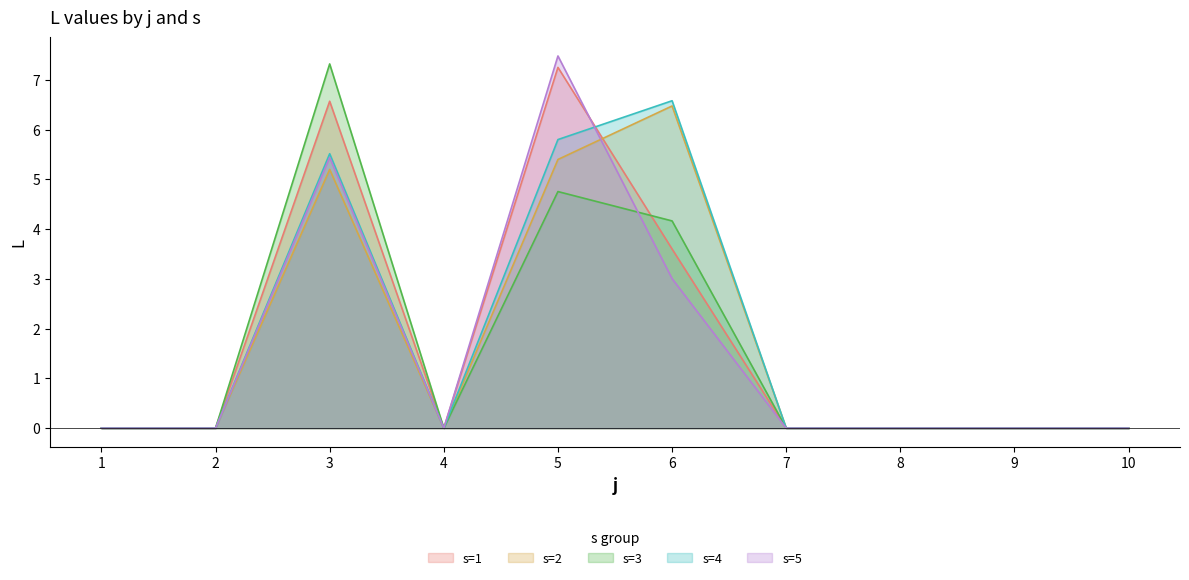

At which label is s=1 closest to 3?

6